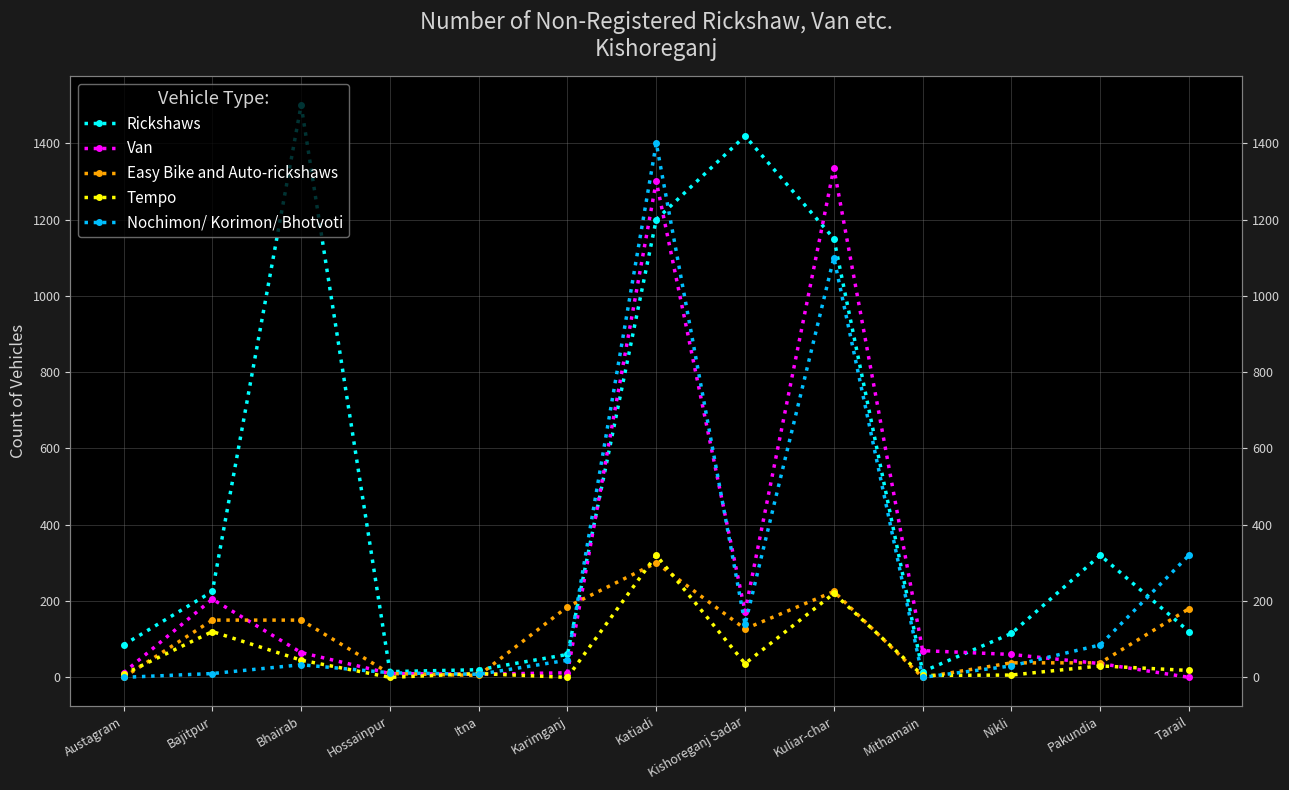

List the series in order of their peak value, highest first.

Rickshaws, Nochimon/ Korimon/ Bhotvoti, Van, Tempo, Easy Bike and Auto-rickshaws